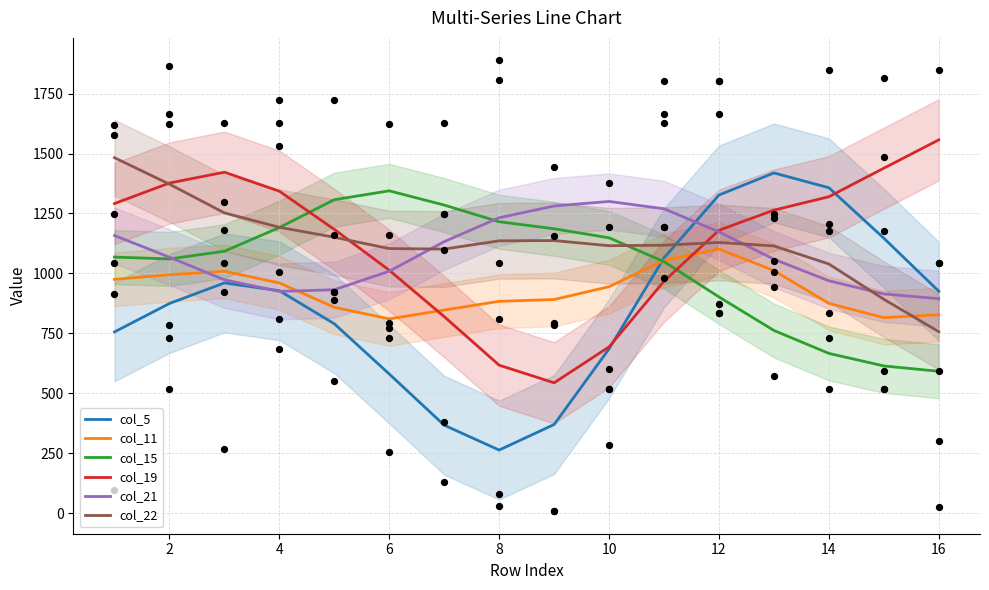

Which series has the largest Y range (max minus min)?

col_5